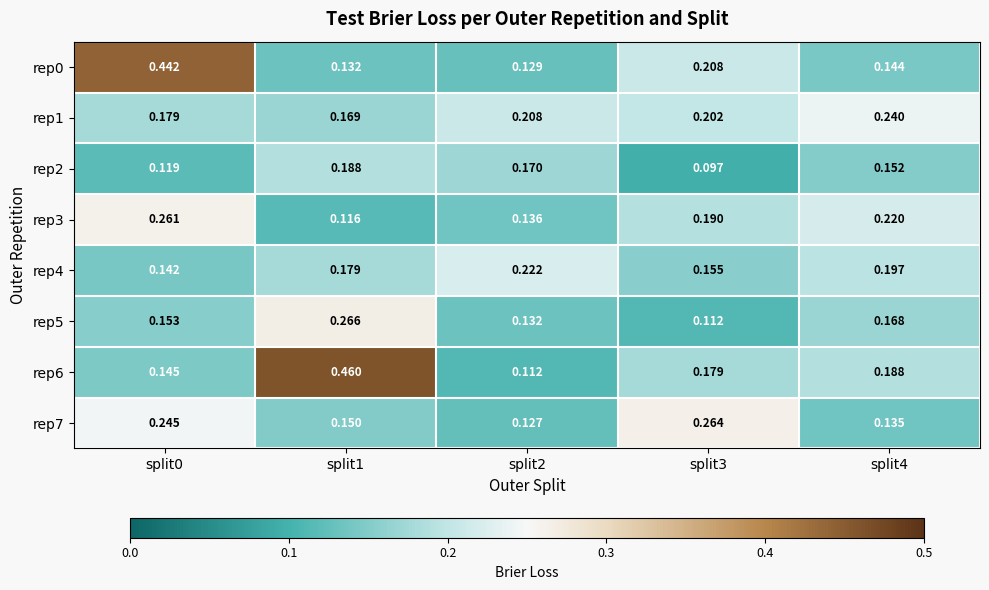

Count the number of data series in this chart.

8